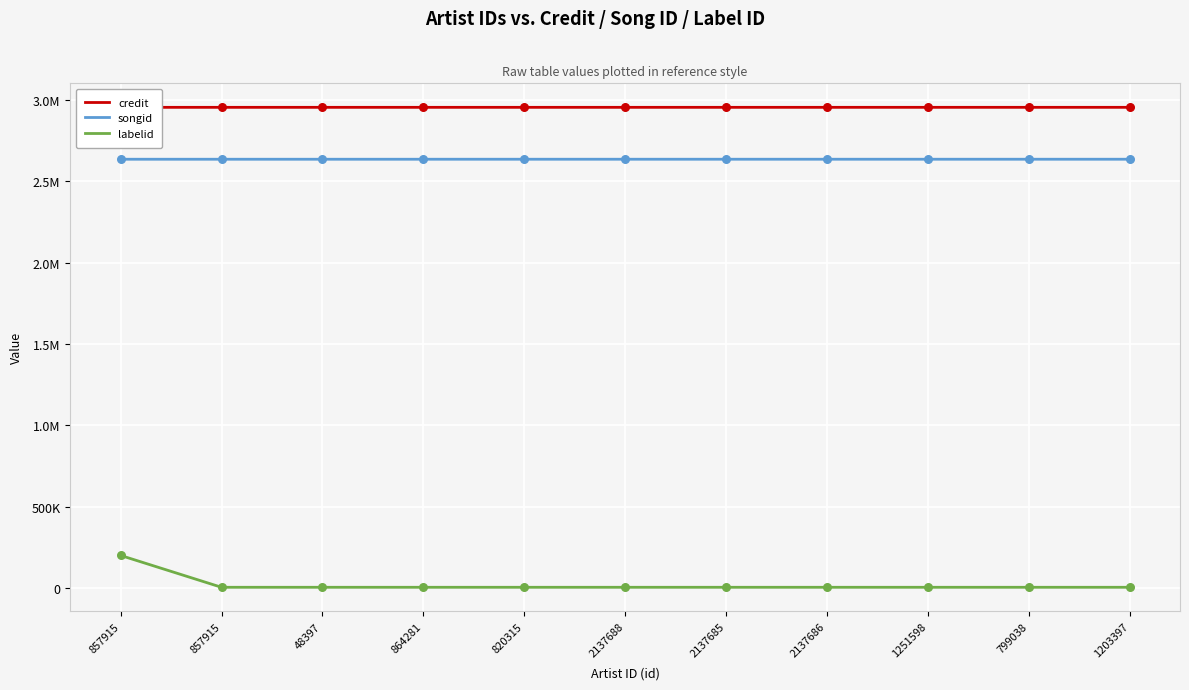

Which series has the largest total across all categories?

credit